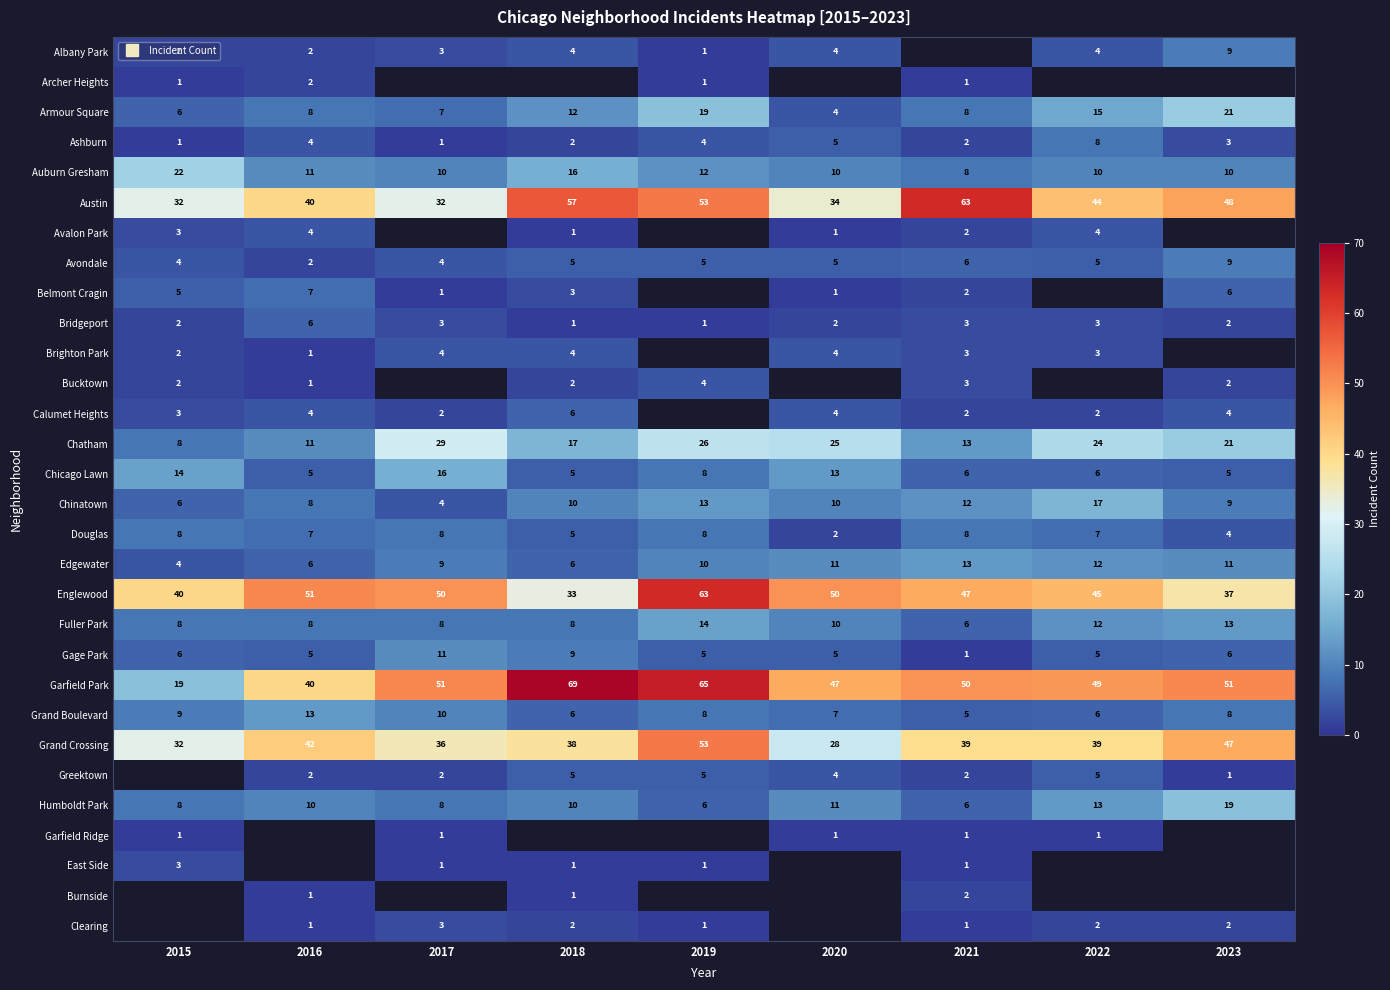

Rank the categories by Grand Crossing value from highest to lowest.

2019, 2023, 2016, 2021, 2022, 2018, 2017, 2015, 2020